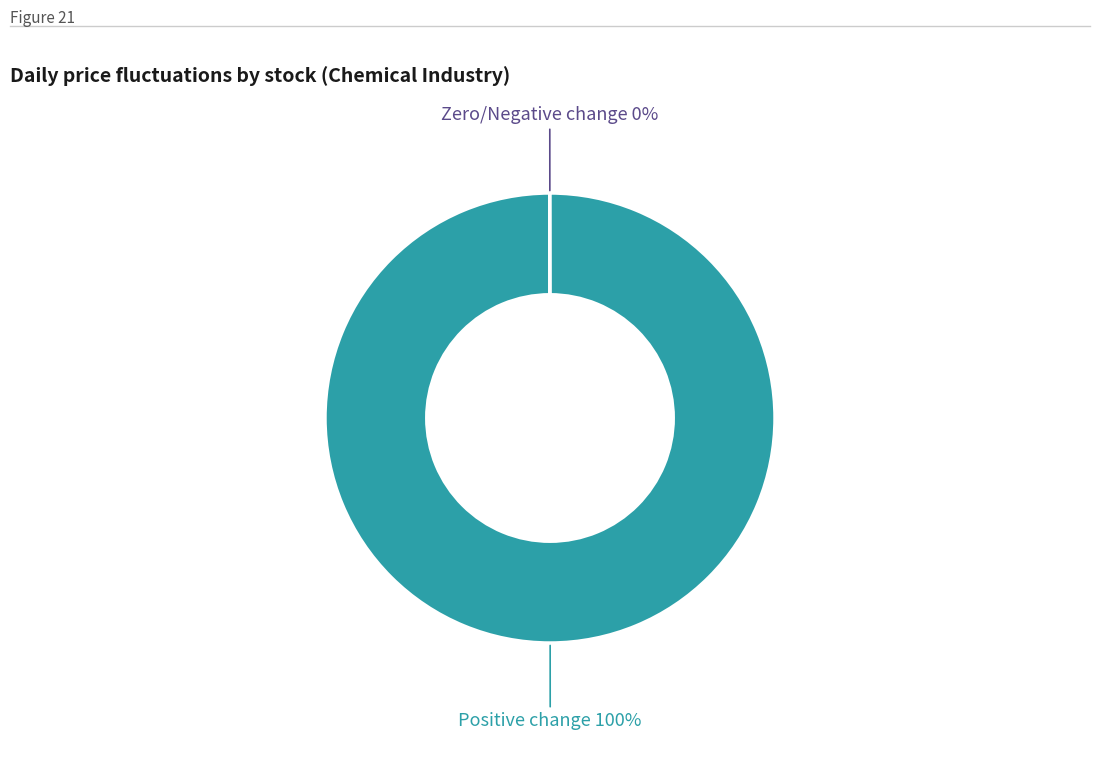

To the nearest percent, what is the difference between the largest and smallest slice percentages?

100%